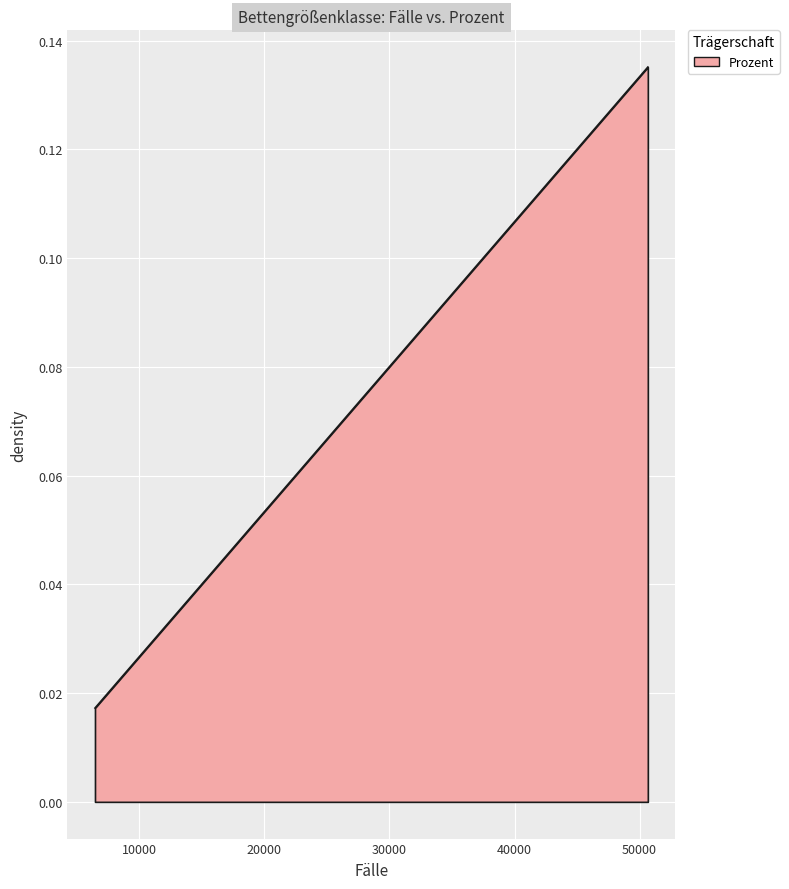

Count the values in the range 0 to 1.

300